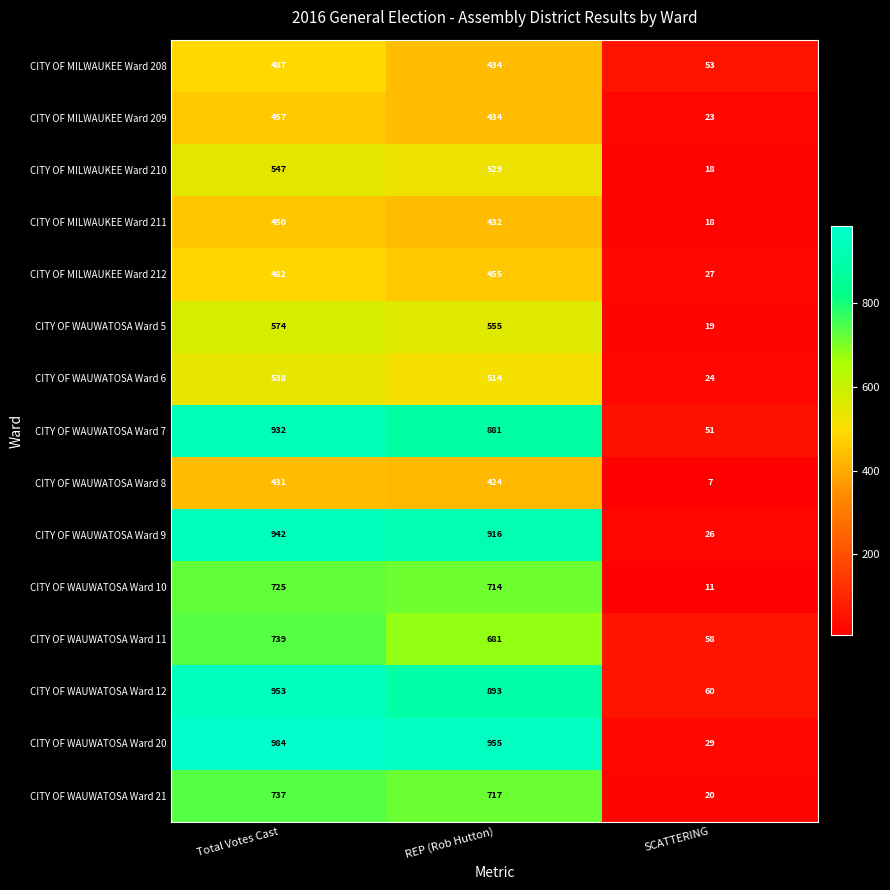

True or false: CITY OF MILWAUKEE Ward 211 has a value of 262 at Total Votes Cast.

False